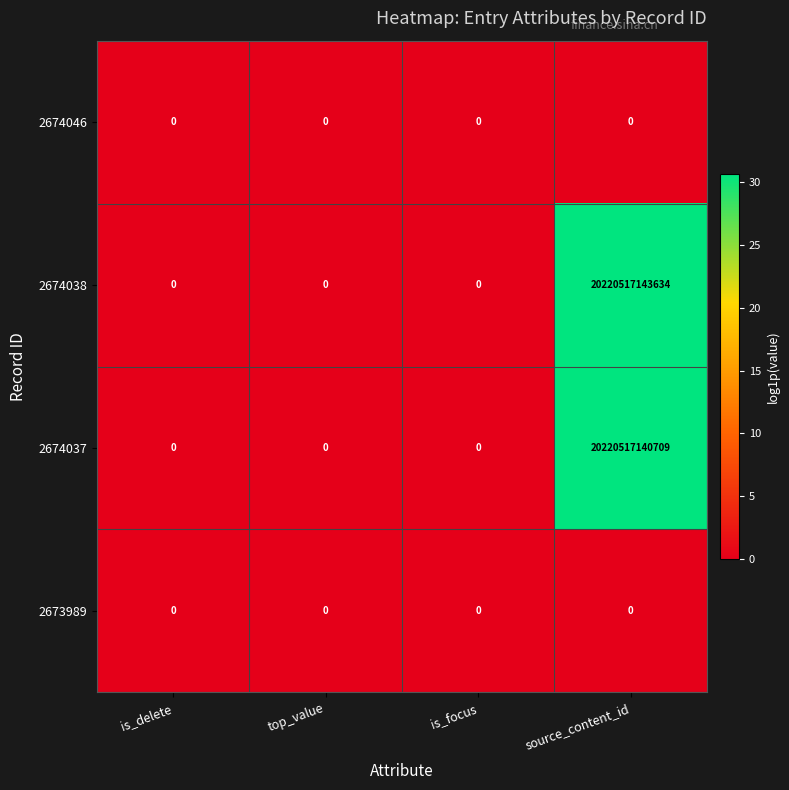

Where is 2674037 nearest to the value 10110258570354?

is_delete